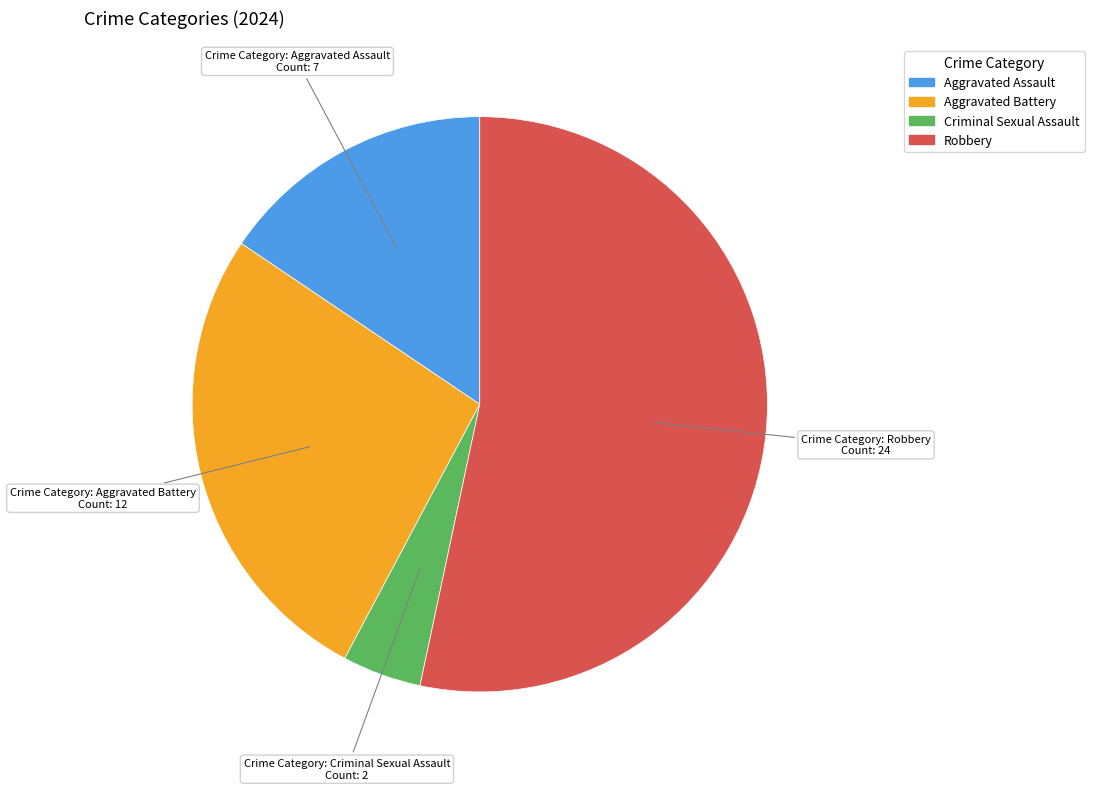

Is Aggravated Battery the majority of the pie?

No